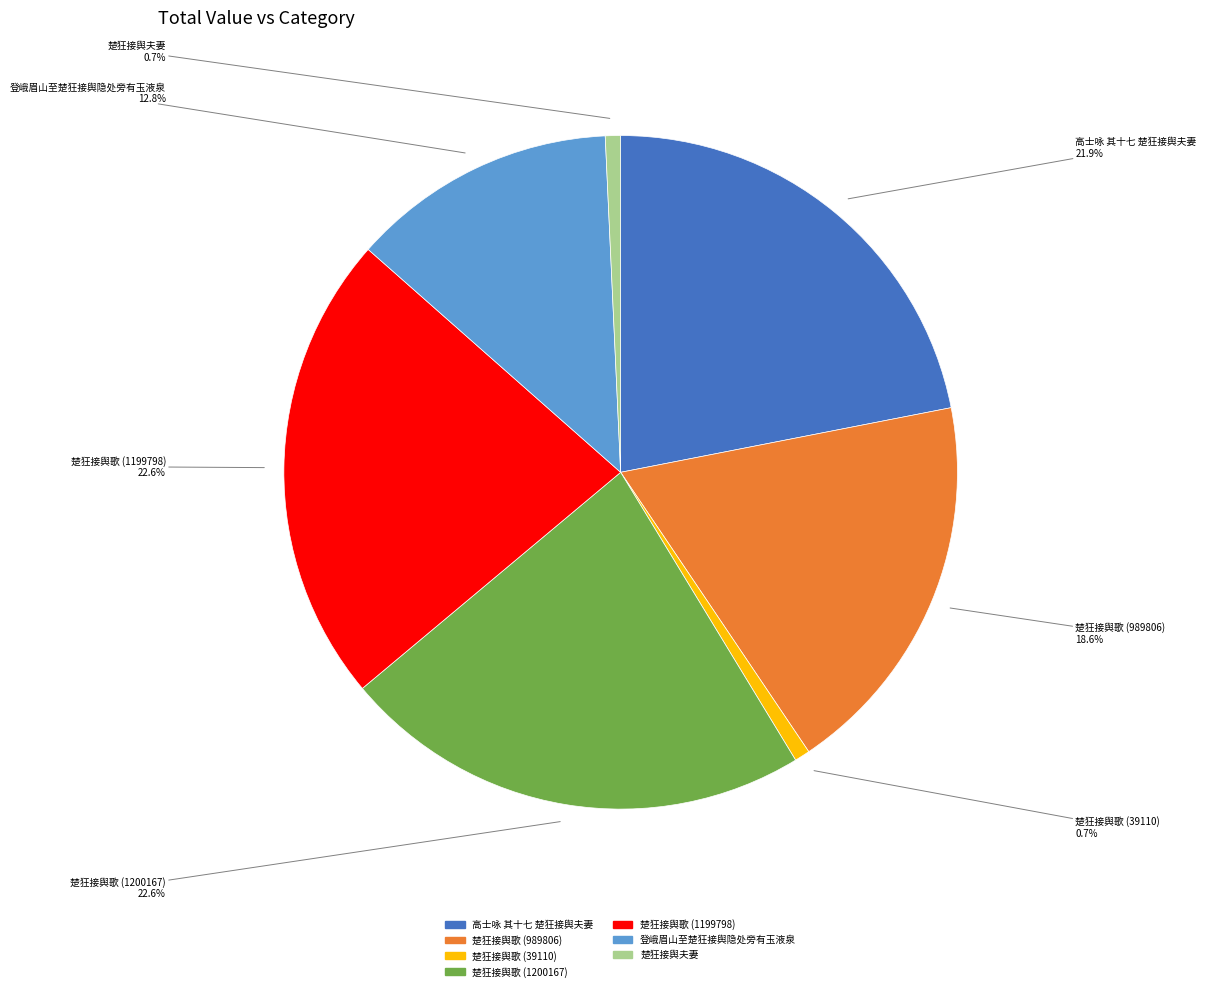

Does any single category account for the majority?

No